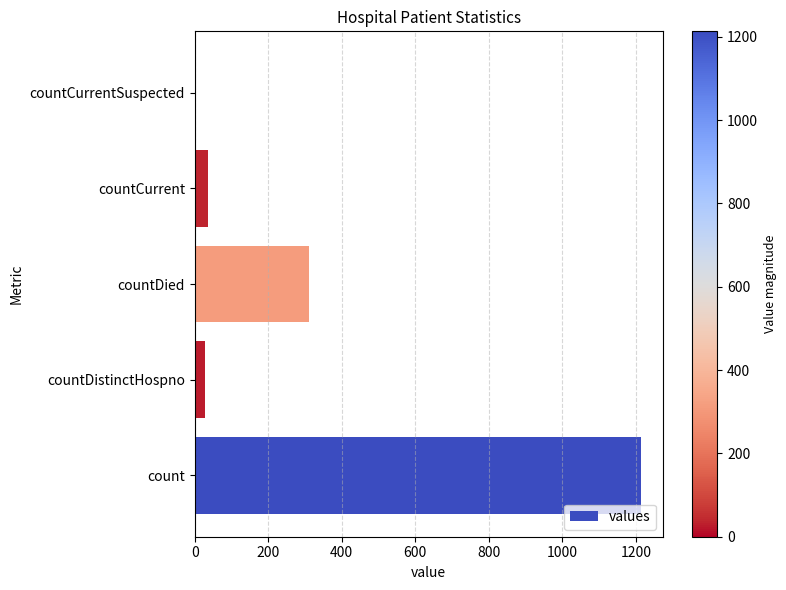

How many positive values are there?

4